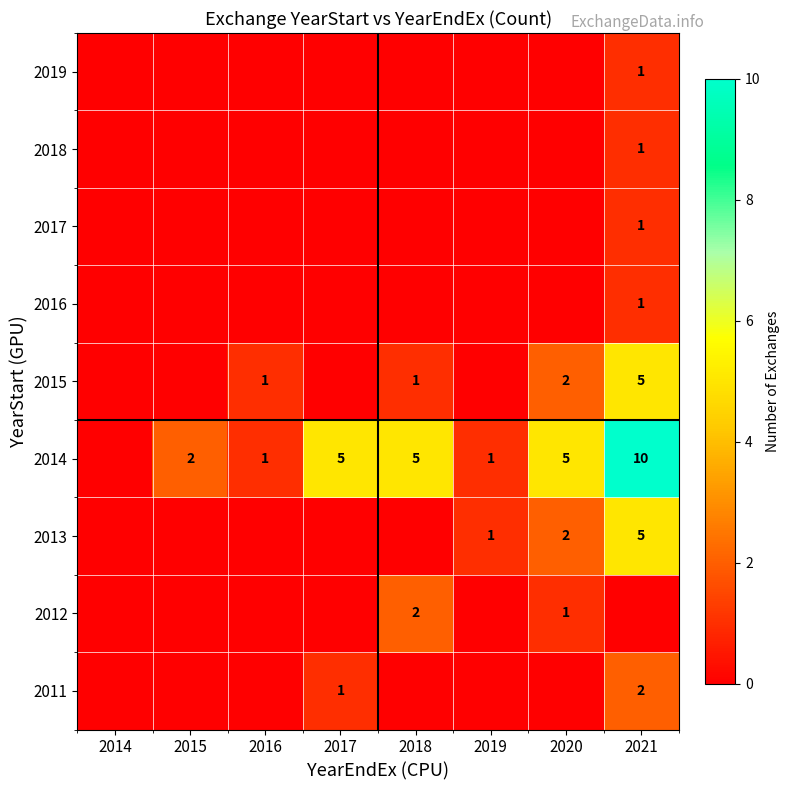

True or false: 2015 has a value of 7 at 2021.

False